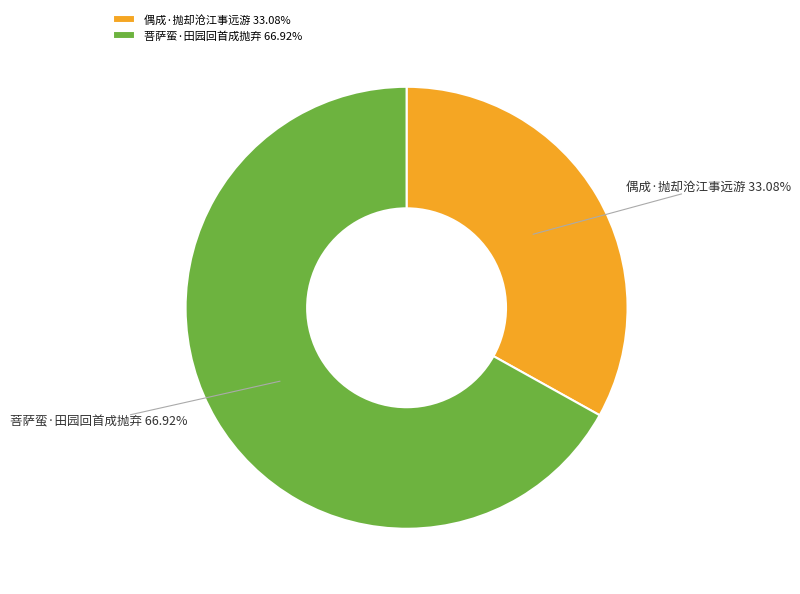

To the nearest percent, what is the average slice percentage?

50%